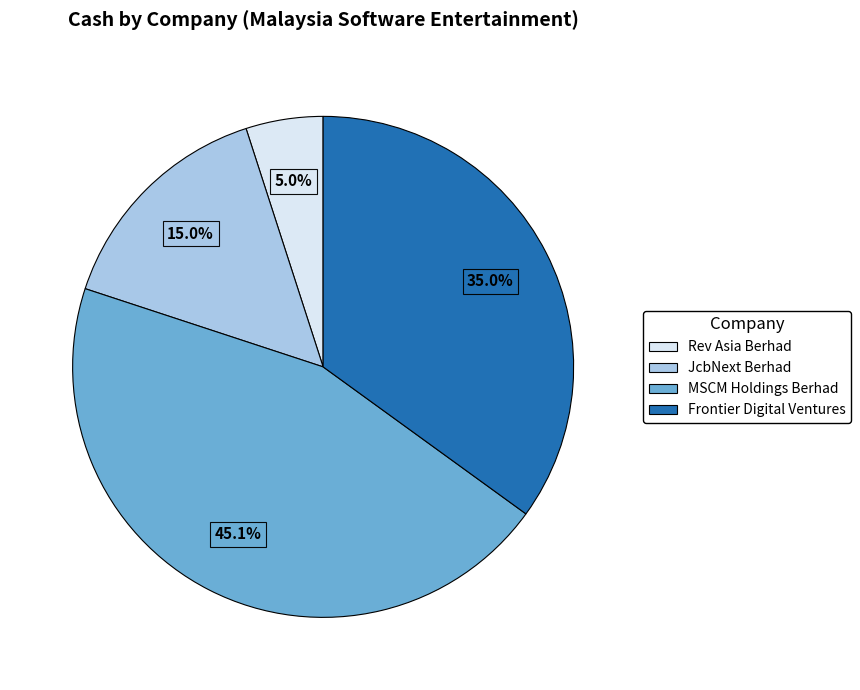

Count the number of slices in the pie.

4